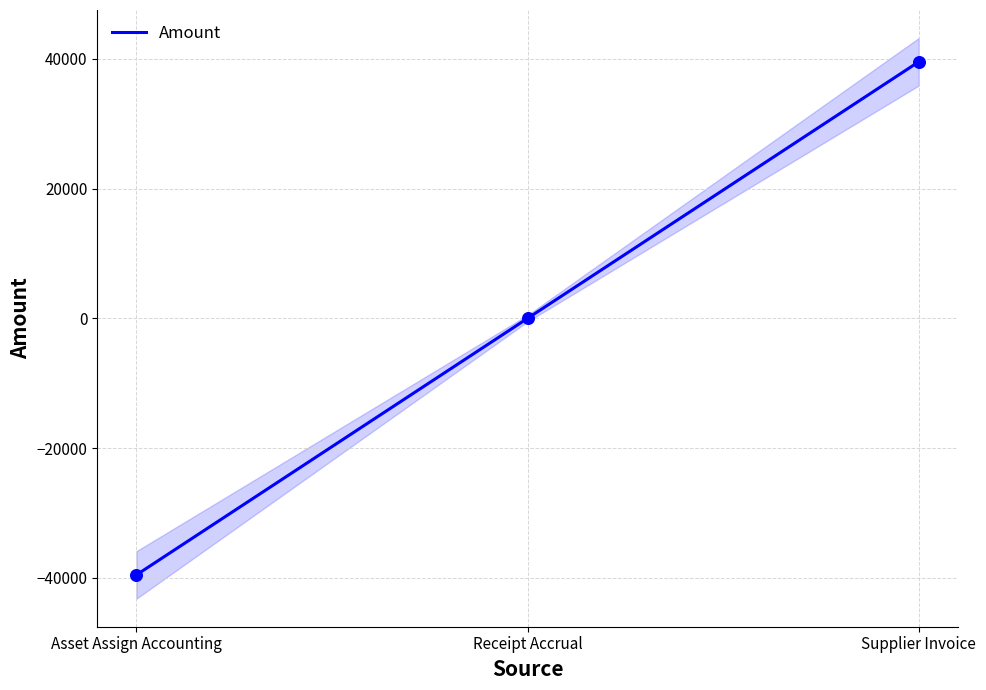

What is the change in value from Asset Assign Accounting to Supplier Invoice?

+79121.1